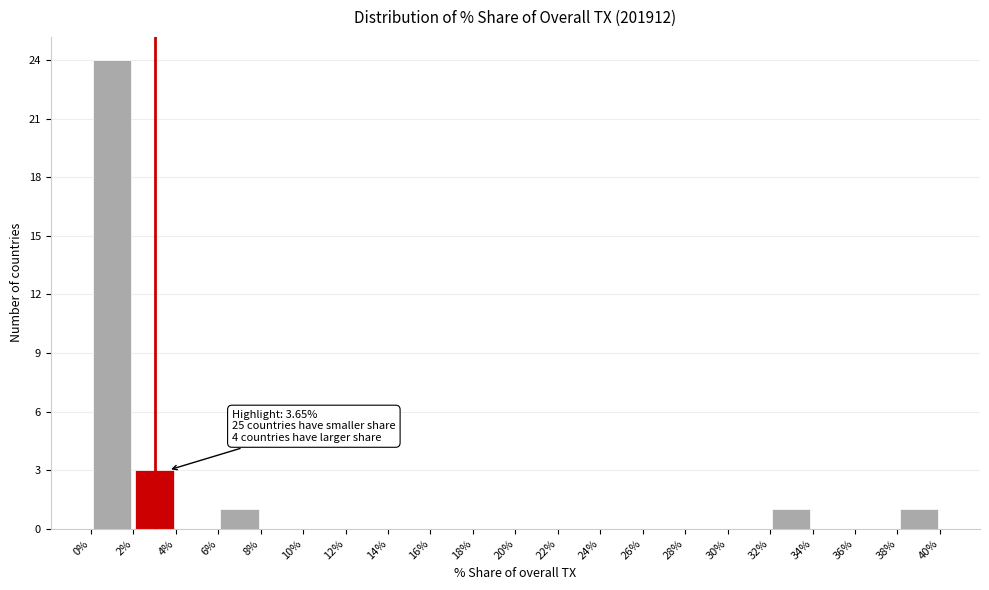

Over which range of the x-axis is the bar tallest?

0% to 2%